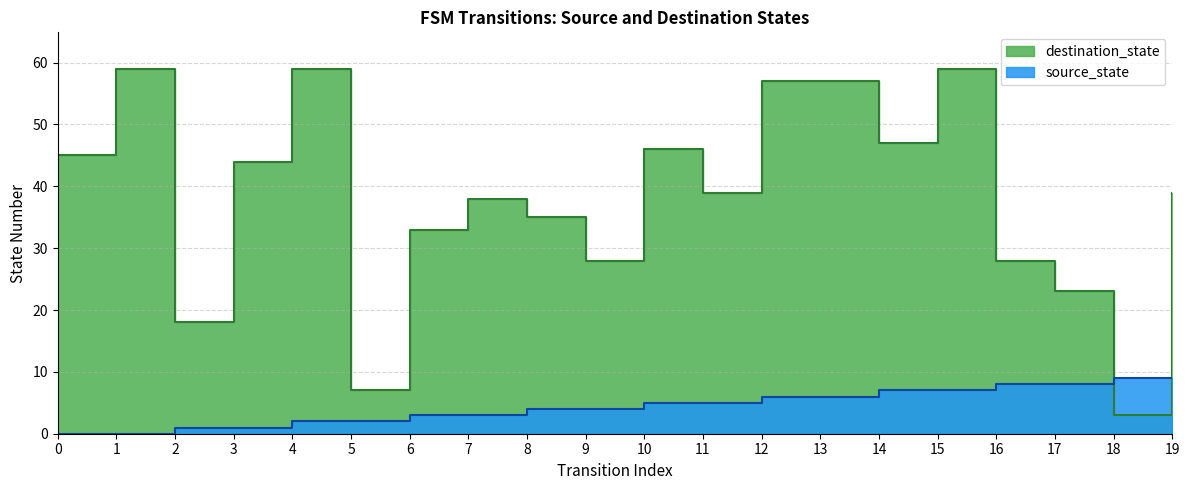

What is the sum of the destination_state values at 4 and 17?

82